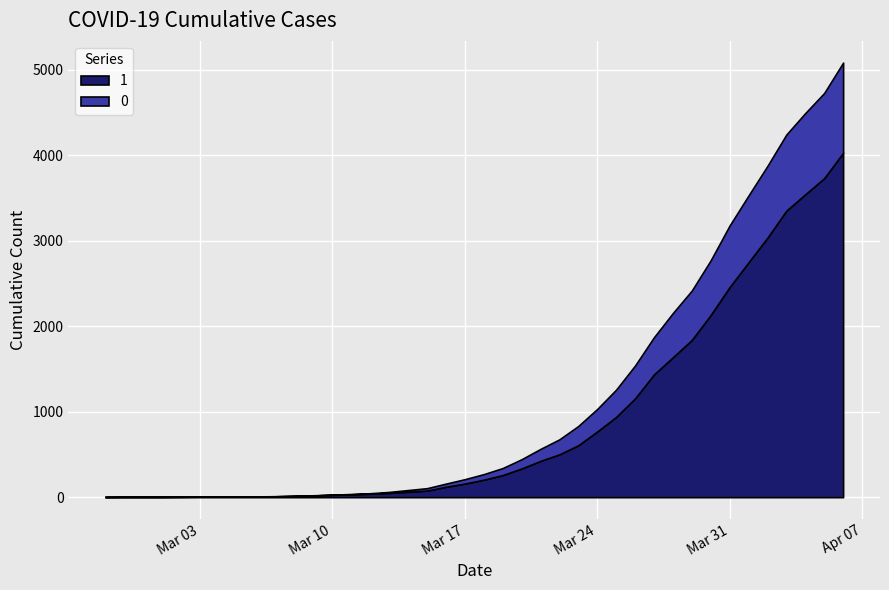

True or false: 1 has a value of 71 at 2020-03-17.

False